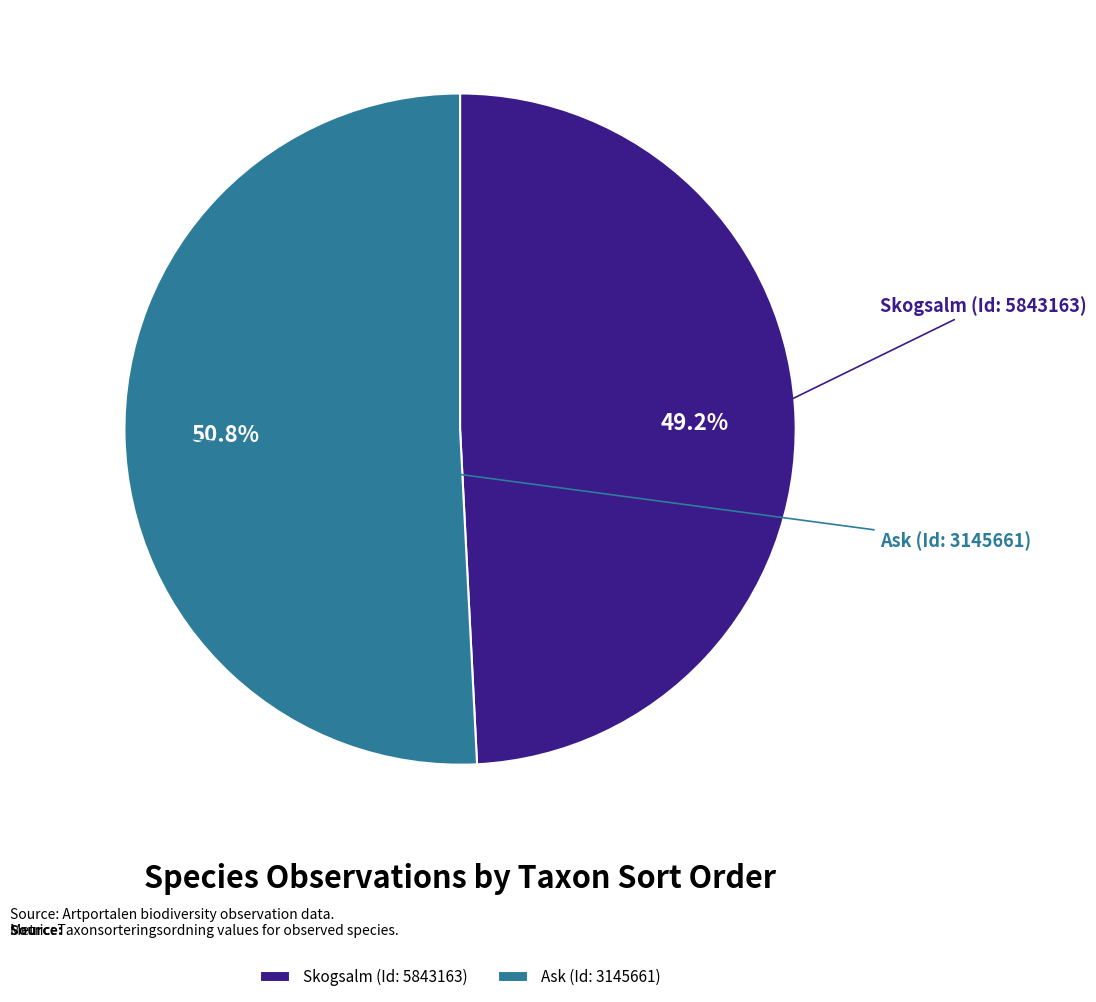

Does Ask (Id: 3145661) represent more than half of the total?

Yes